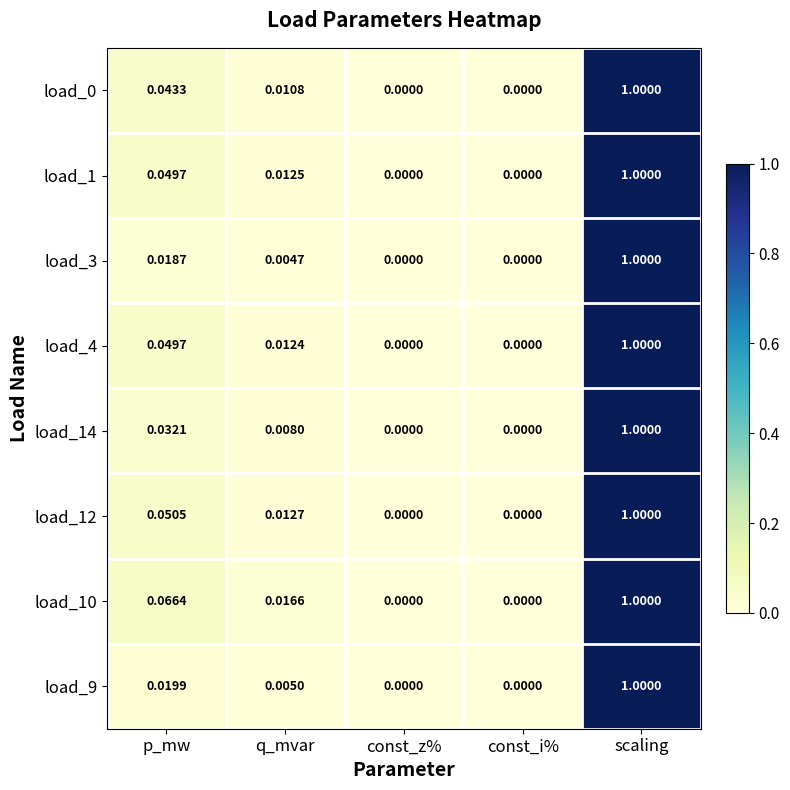

At which category does the chart reach its peak across all series?

scaling